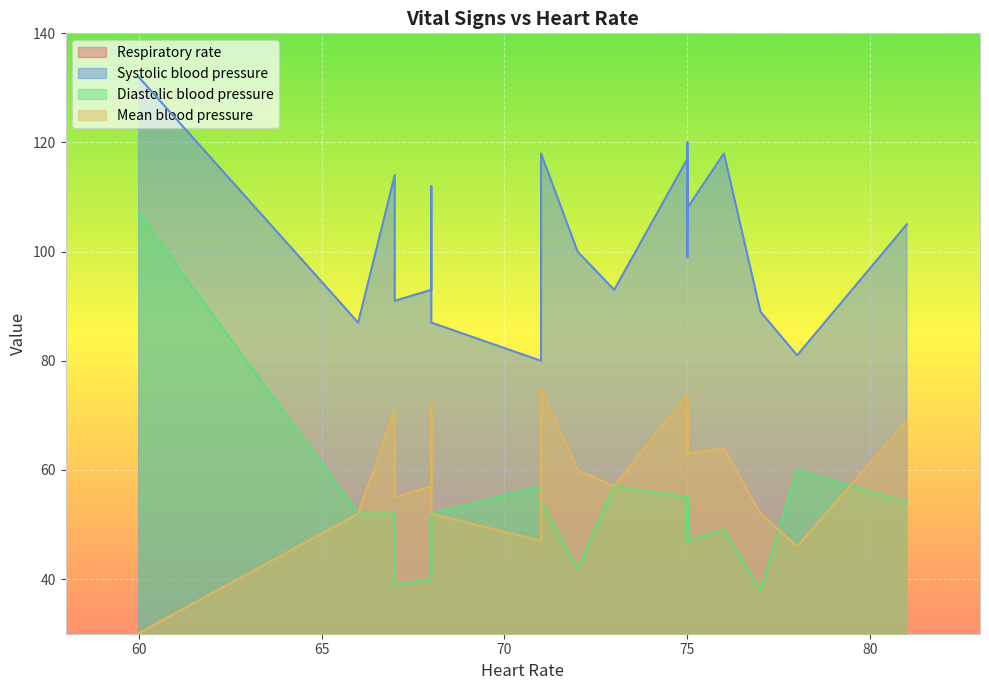

True or false: Respiratory rate and Systolic blood pressure intersect in this chart.

False